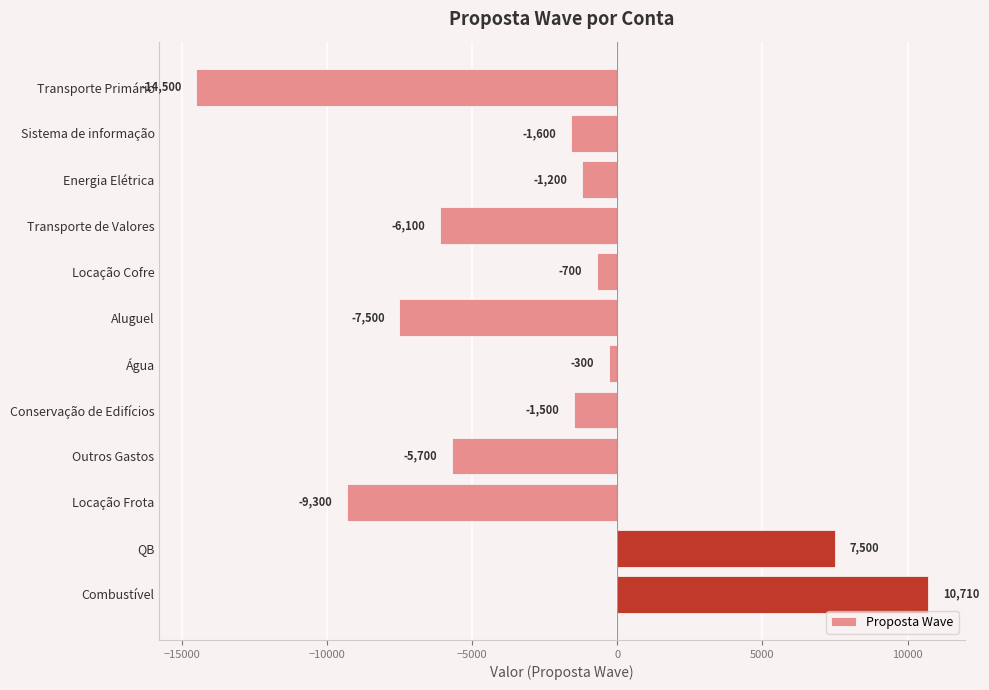

What value does the data have at Sistema de informação, to the nearest 10?

-1600